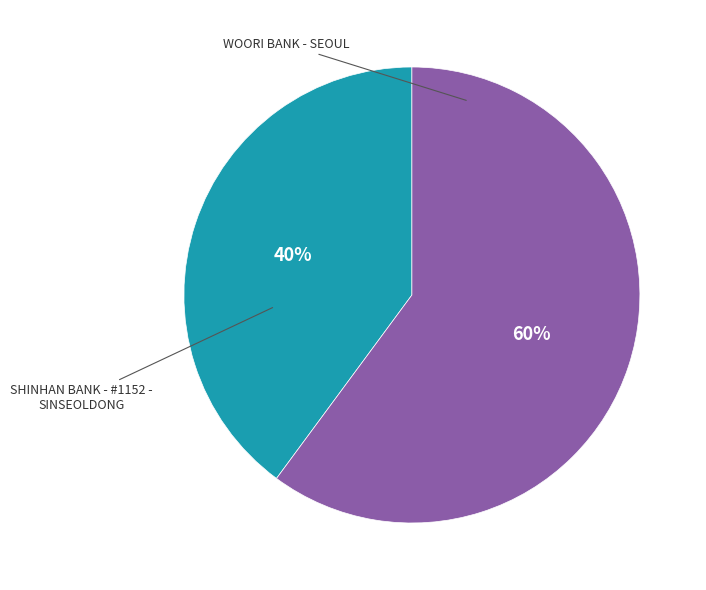

To the nearest percent, what is the average slice percentage?

50%